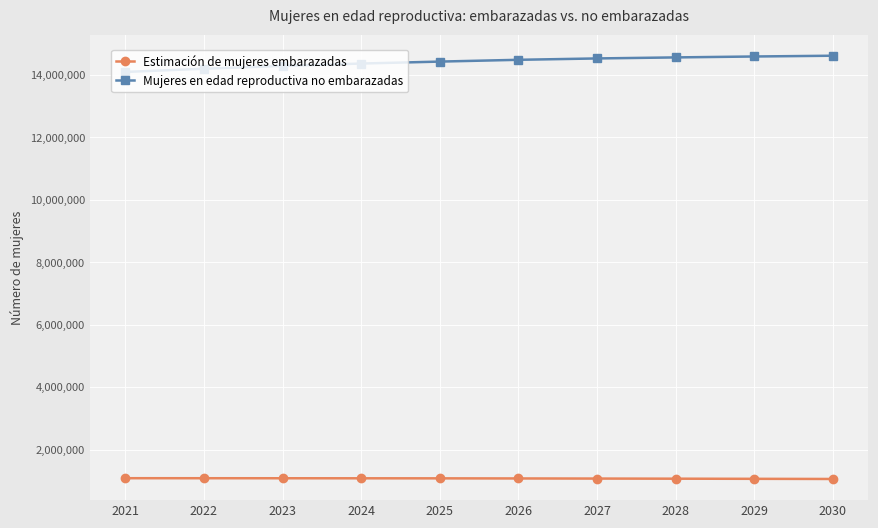

True or false: Mujeres en edad reproductiva no embarazadas and Estimación de mujeres embarazadas cross at least once.

False